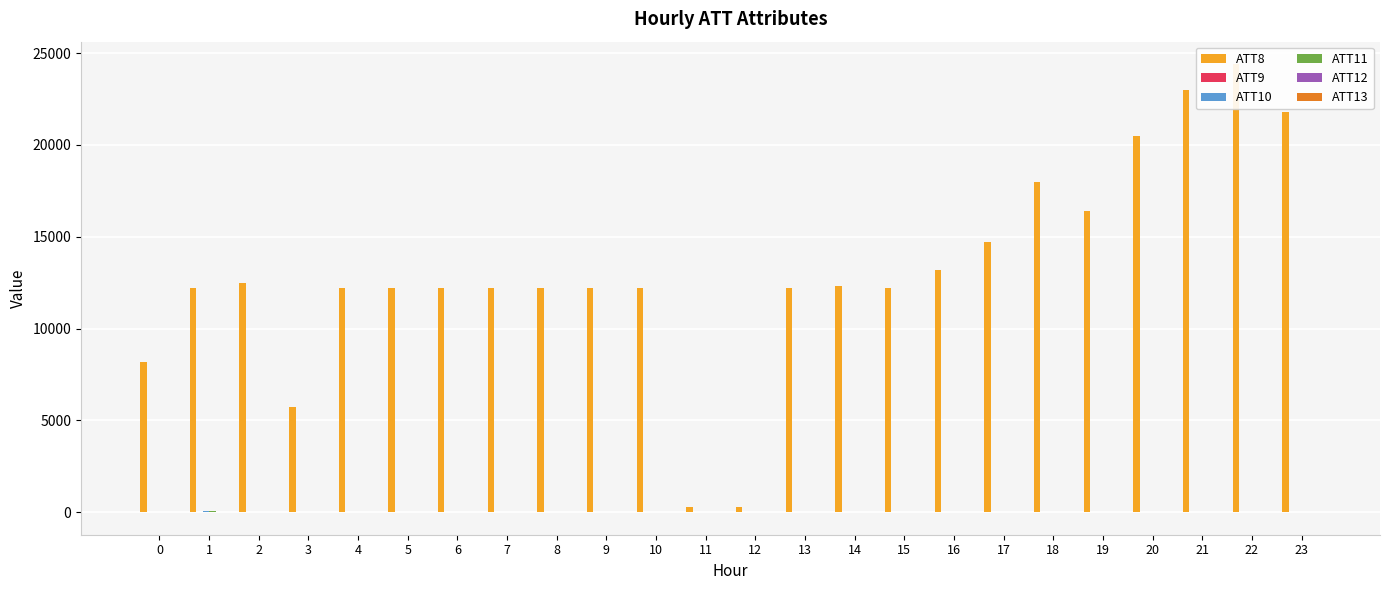

Which series has the largest total across all categories?

ATT8